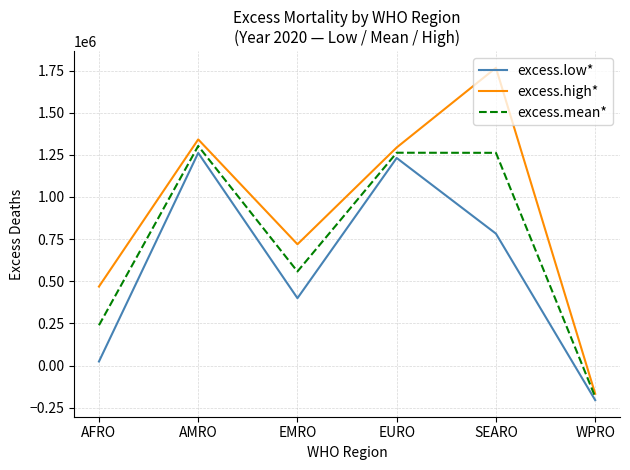

Does the chart display data point markers on the line(s)?

No